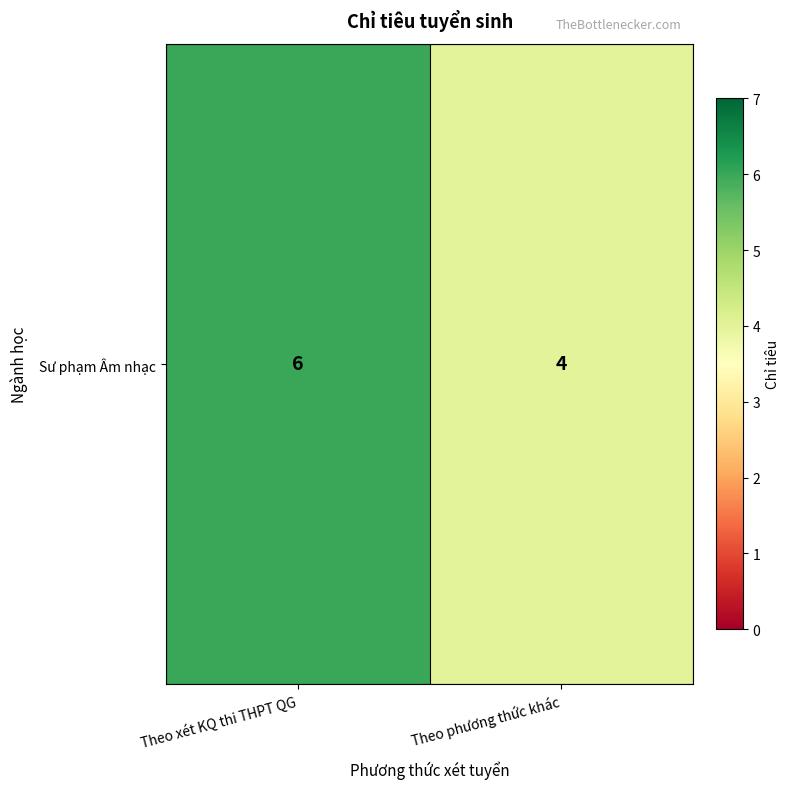

How many data points does each series have?

2